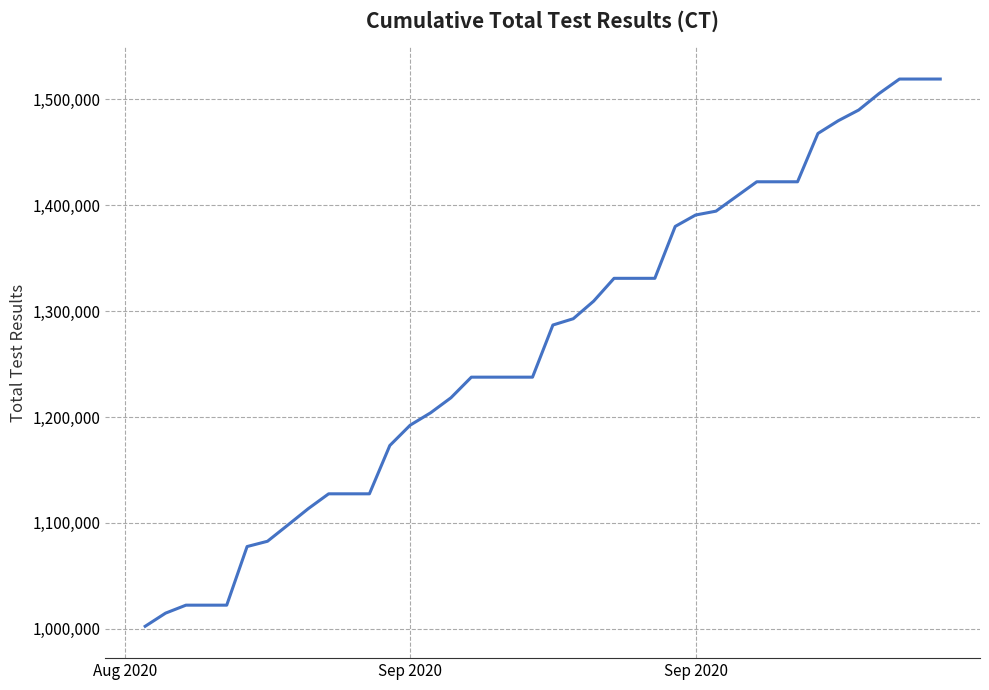

What is the difference between the maximum and minimum values?

516731